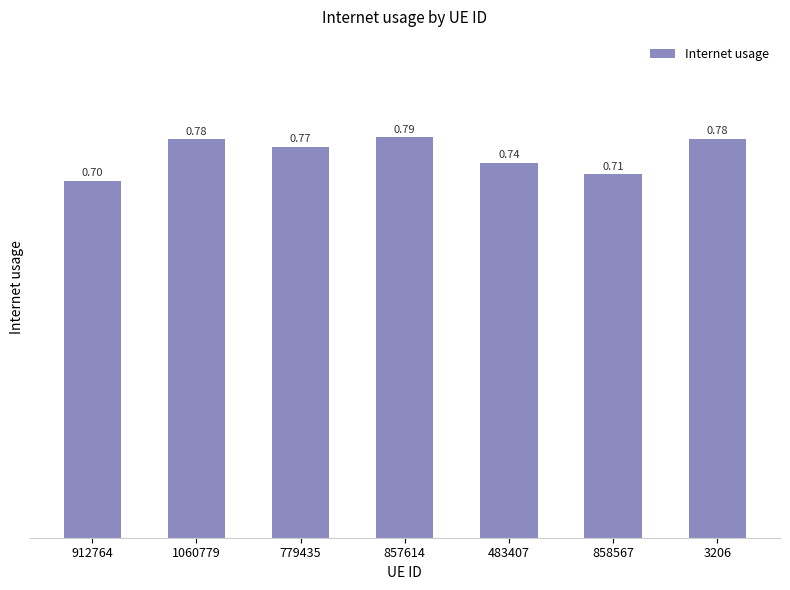

What position from the left is 3206?

7